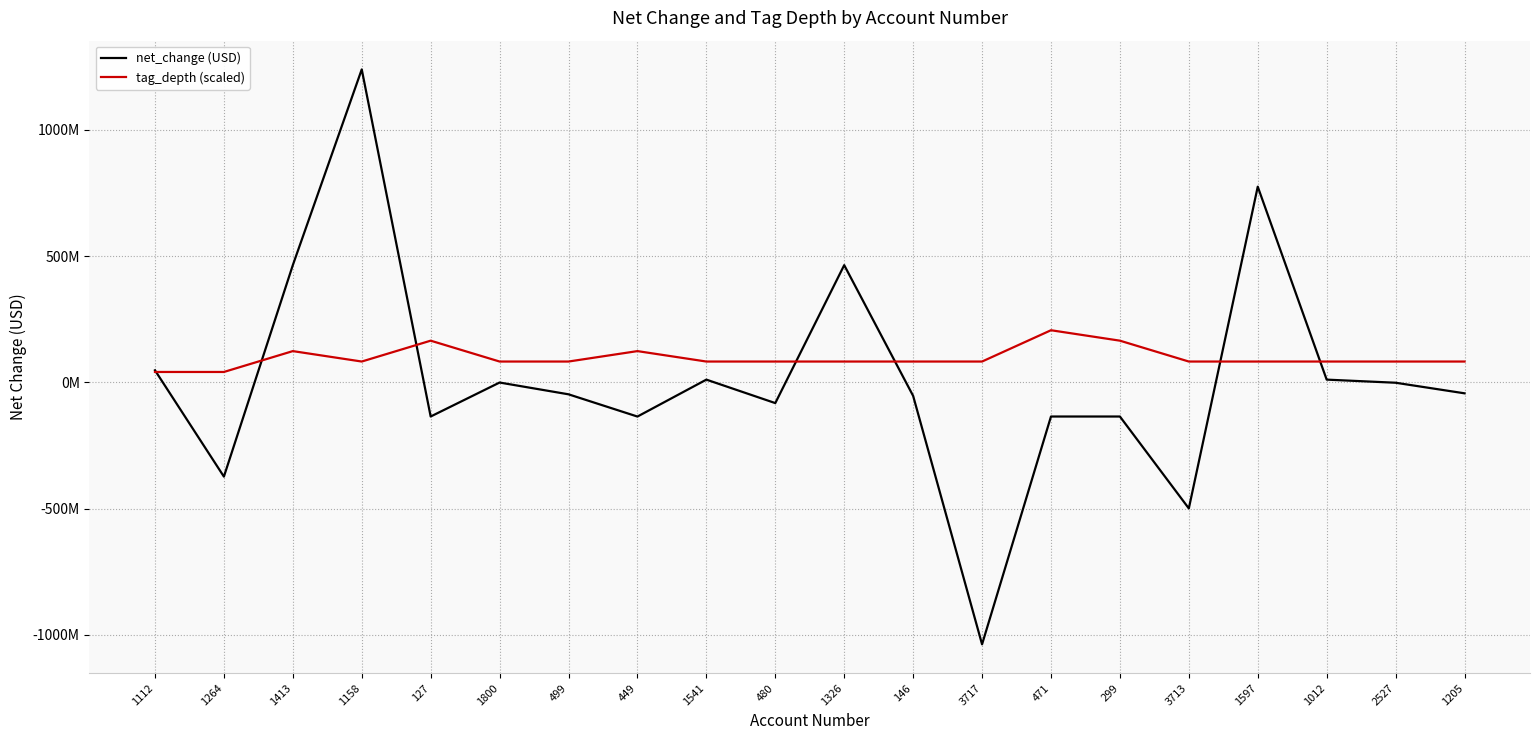

Does the chart display data point markers on the line(s)?

No